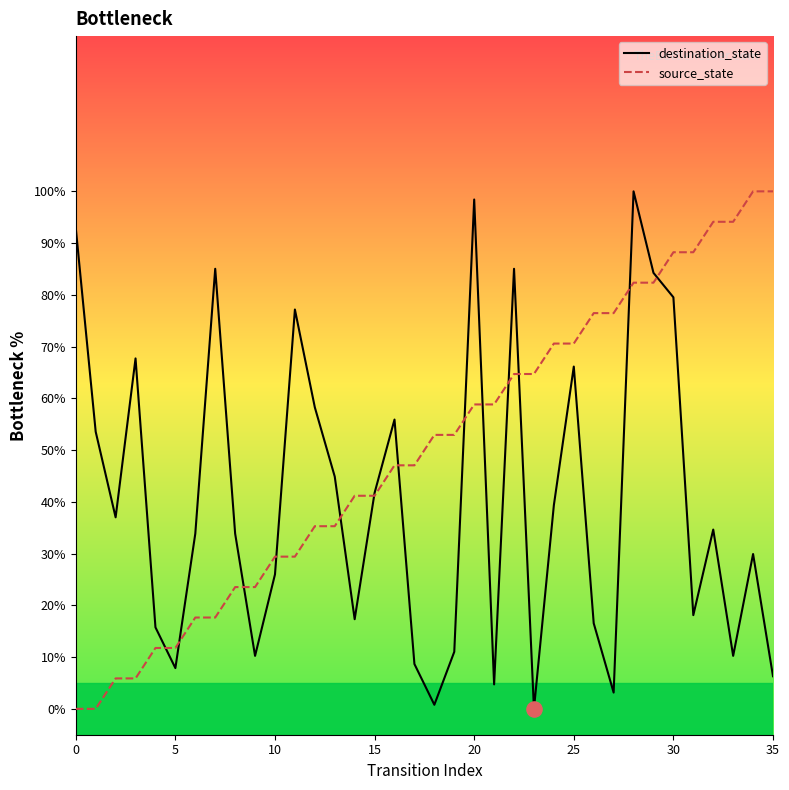

What is the highest value of the destination_state series?

100.0